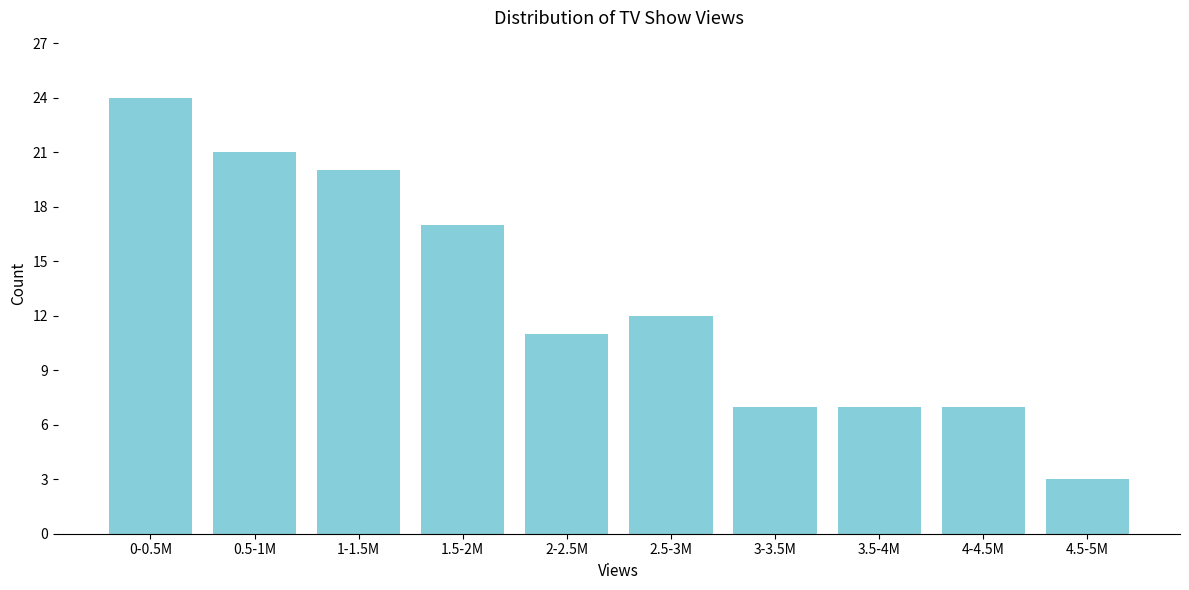

Reading right to left, transcribe all the data shown in this chart.

4.5-5M=3	4-4.5M=7	3.5-4M=7	3-3.5M=7	2.5-3M=12	2-2.5M=11	1.5-2M=17	1-1.5M=20	0.5-1M=21	0-0.5M=24